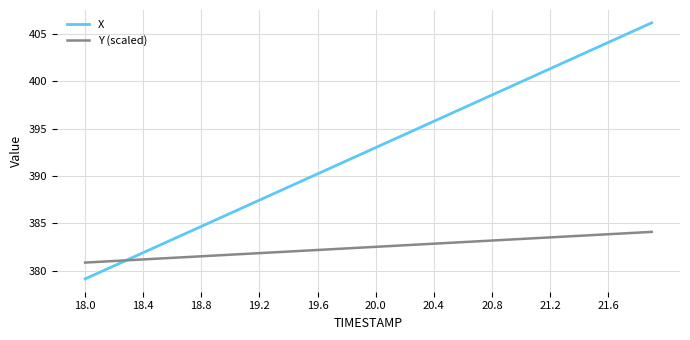

How many times do Y (scaled) and X cross each other?

1